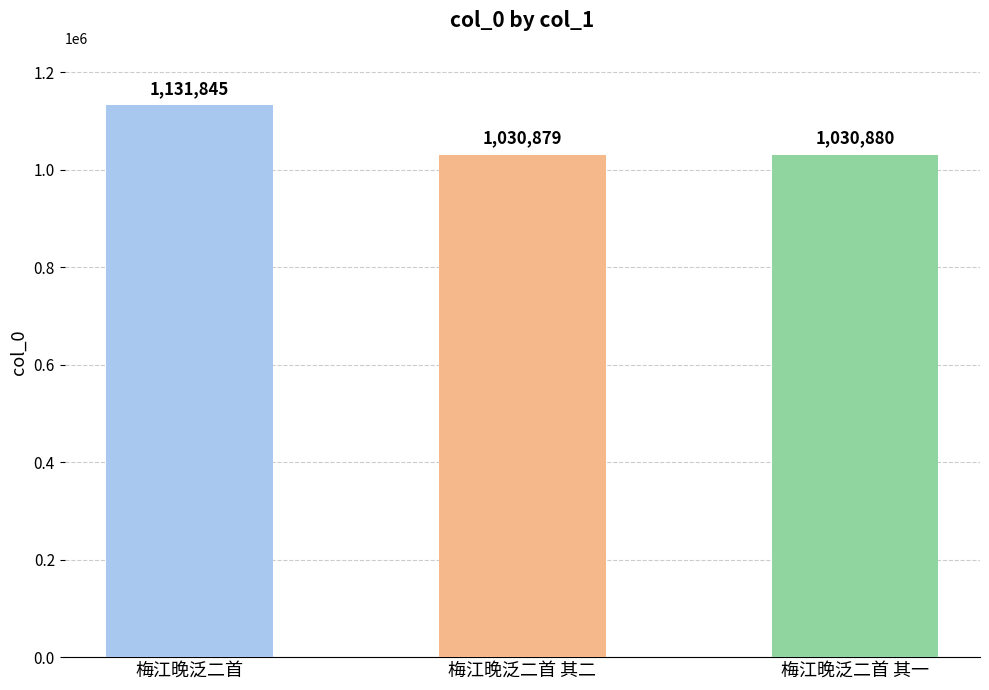

List the labels in order of value, largest first.

梅江晚泛二首, 梅江晚泛二首 其一, 梅江晚泛二首 其二